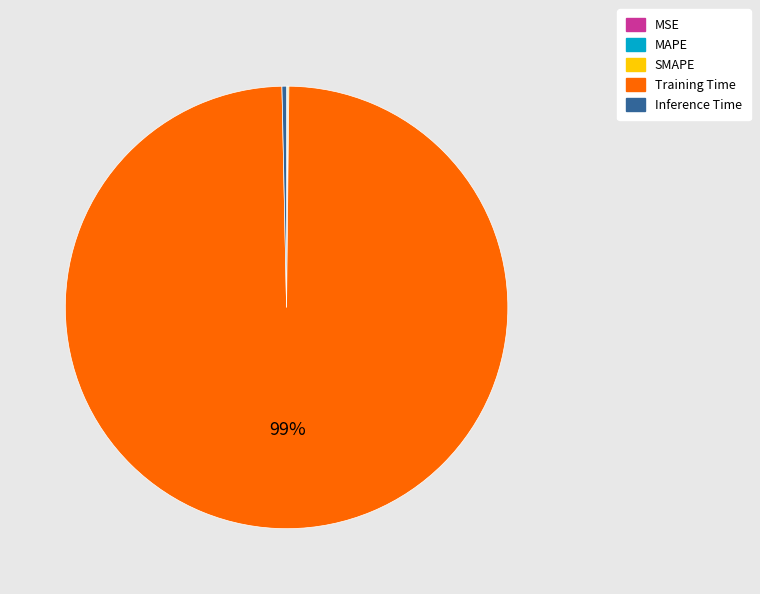

To the nearest percent, what is the average slice percentage?

20%